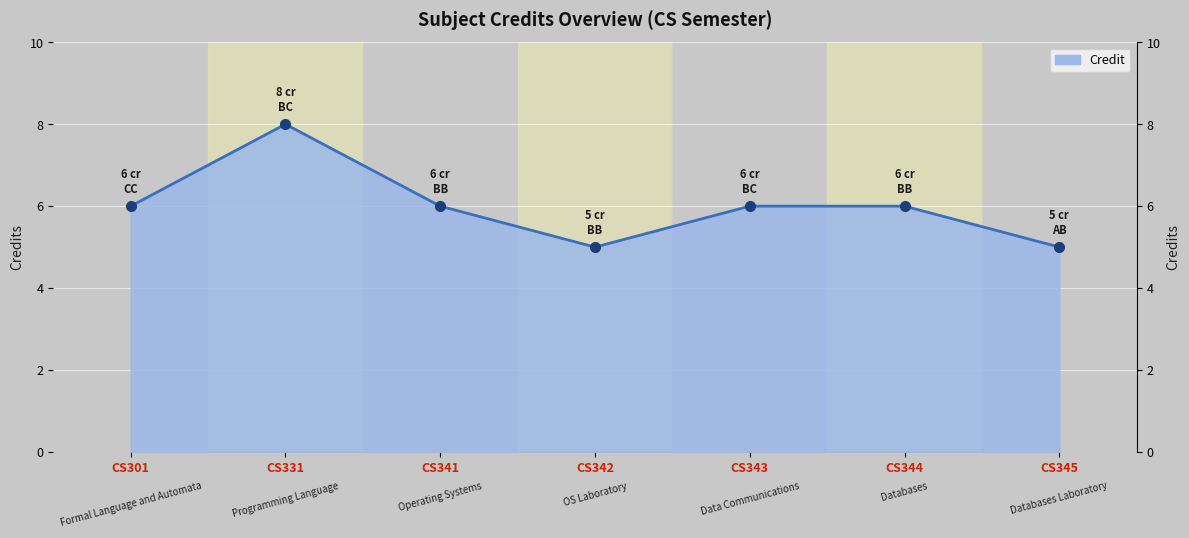

Reading left to right, list all the values displayed in this chart.

6	8	6	5	6	6	5